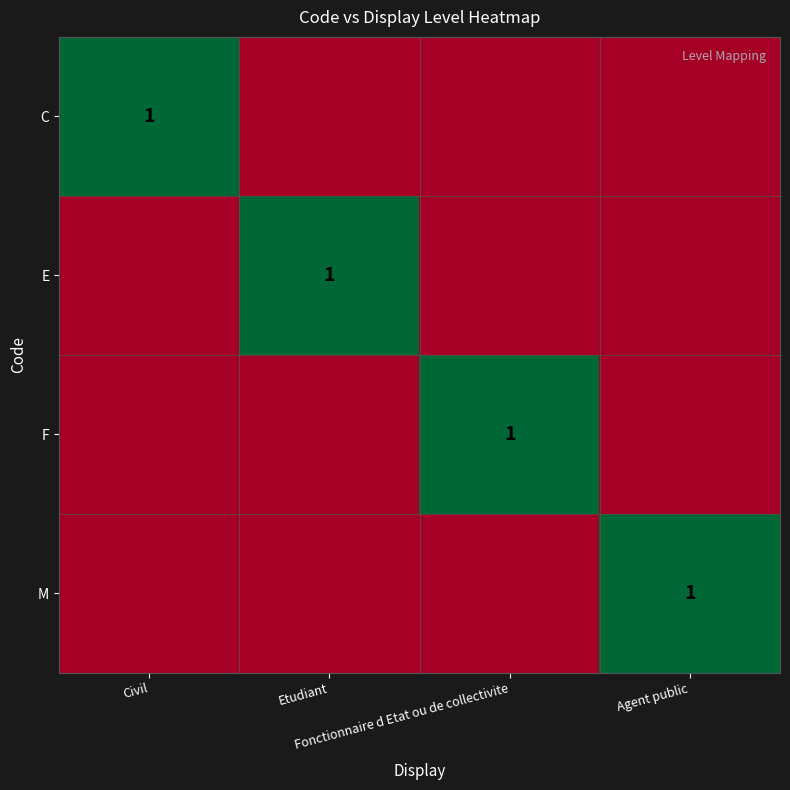

Which has a higher value, Agent public or Civil?

Civil